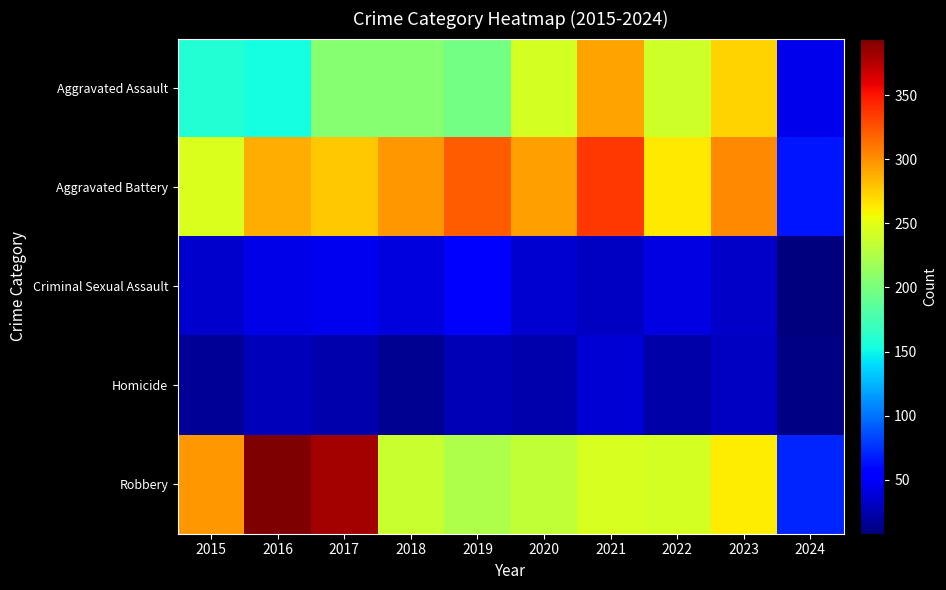

How many distinct data groups are displayed?

5